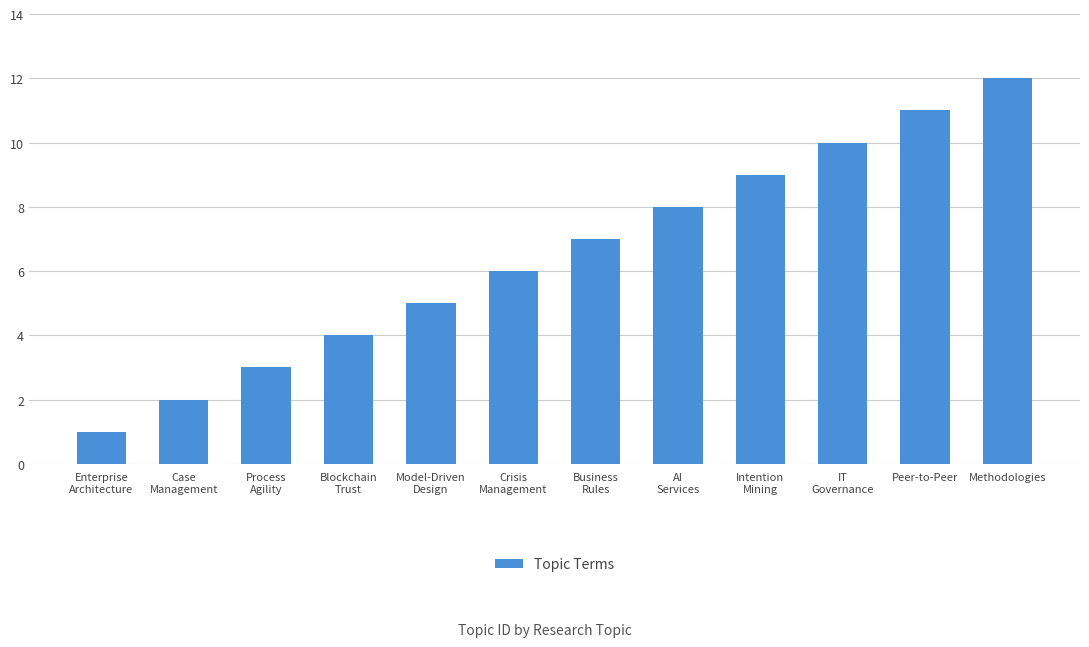

What is the sum of all values?

78